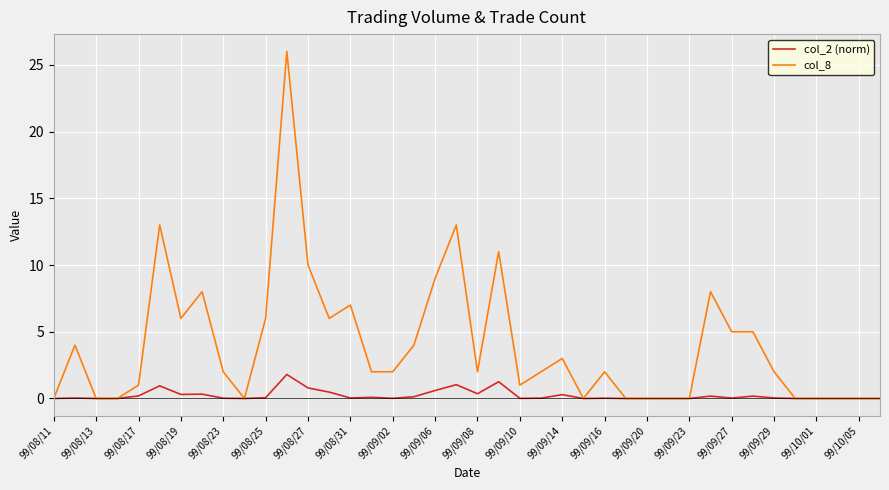

What are all the series names shown in the legend?

col_2 (norm), col_8